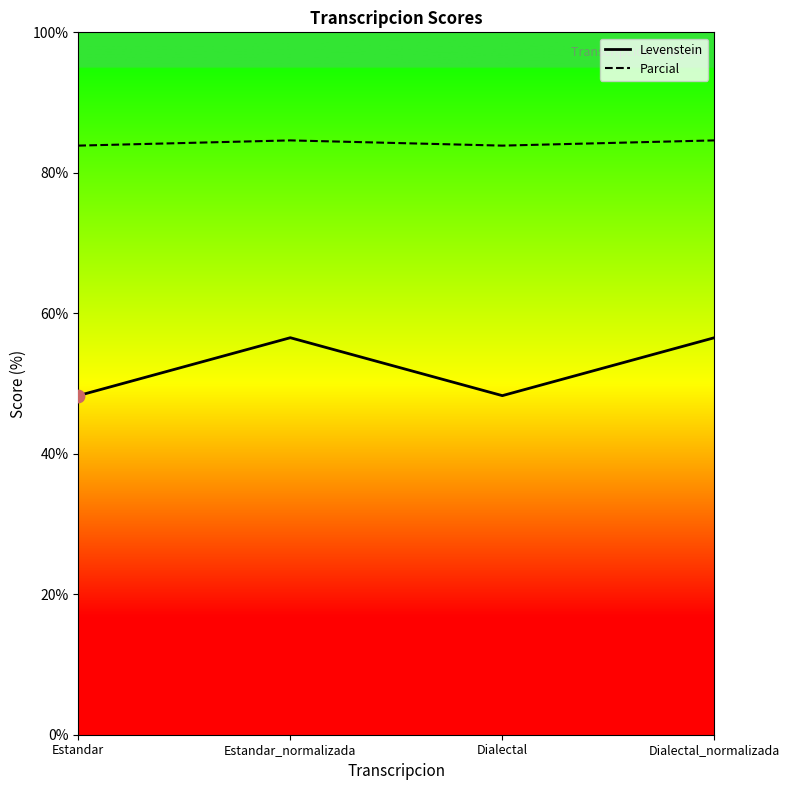

At which category is the sum across all series the highest?

Estandar_normalizada